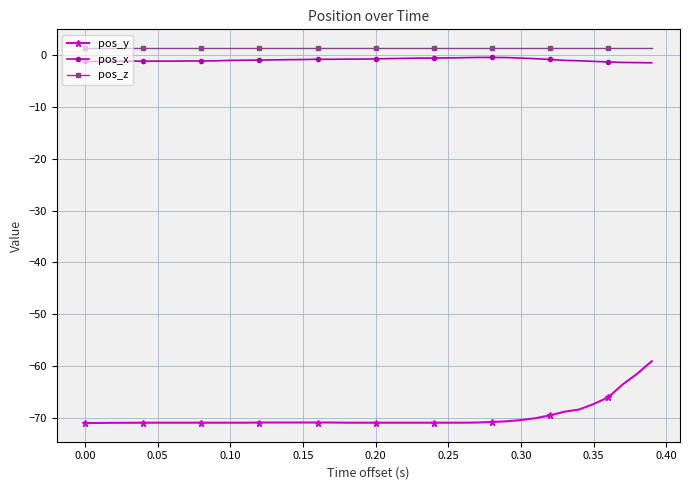

Which series has the widest spread of values?

pos_y